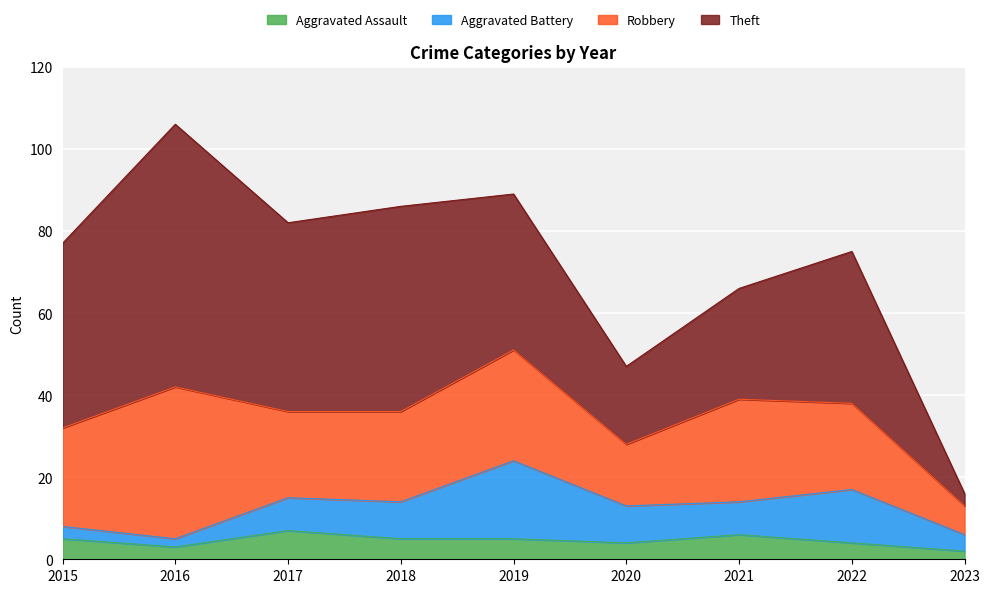

True or false: Aggravated Assault has a value of 8 at 2021.

False